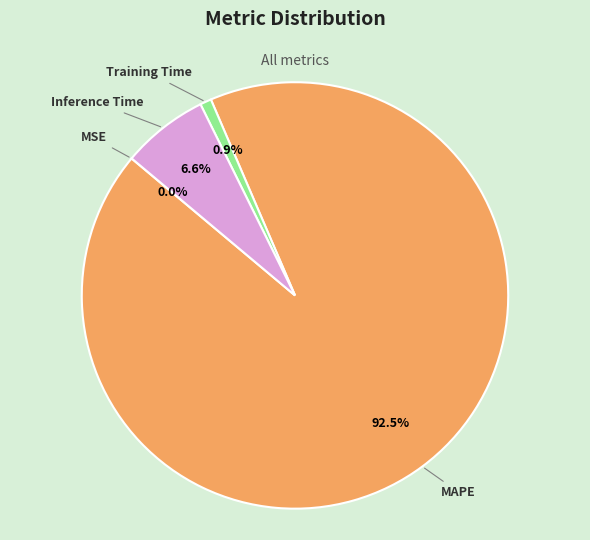

What is the majority slice?

MAPE